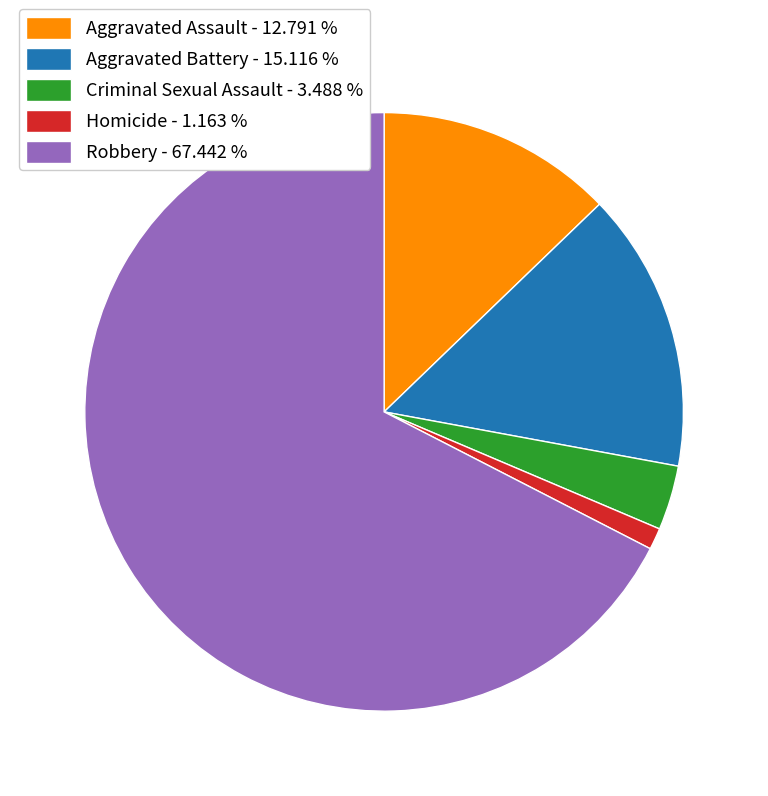

Combined, do Aggravated Assault - 12.791 % and Homicide - 1.163 % account for over 50%?

No